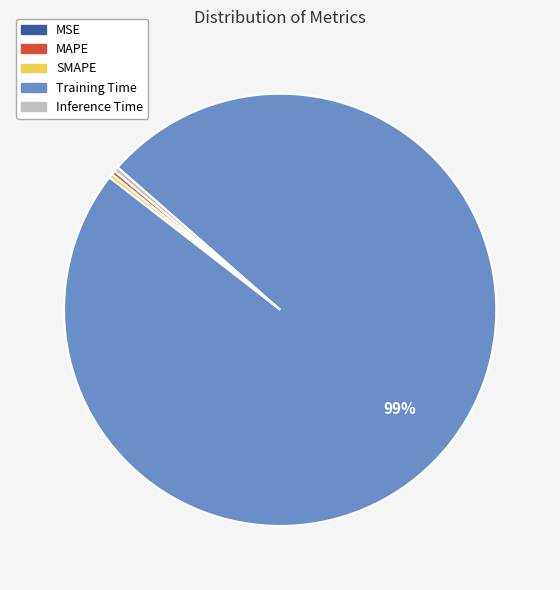

To the nearest percent, what is the average slice percentage?

20%